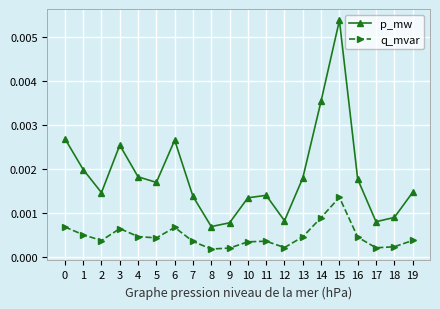

Which category has the highest value in the p_mw series?

15